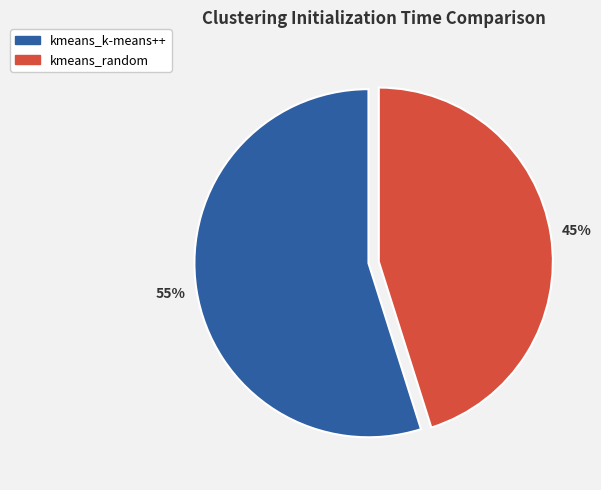

Which slice is the largest?

kmeans_k-means++